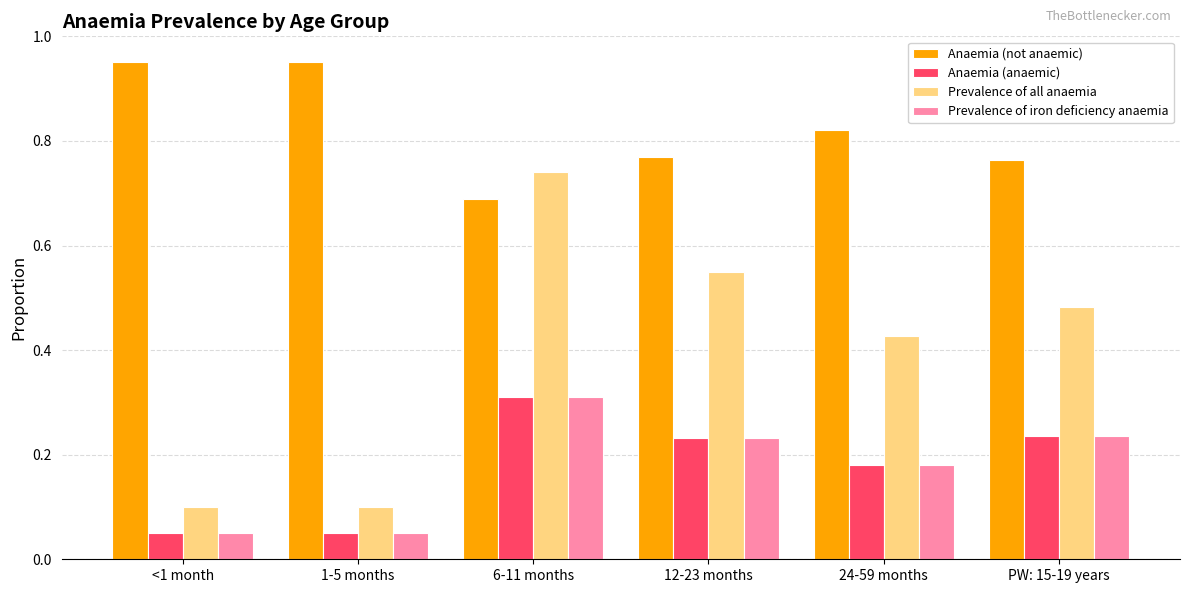

Between 6-11 months and PW: 15-19 years, which series saw the biggest shift?

Prevalence of all anaemia